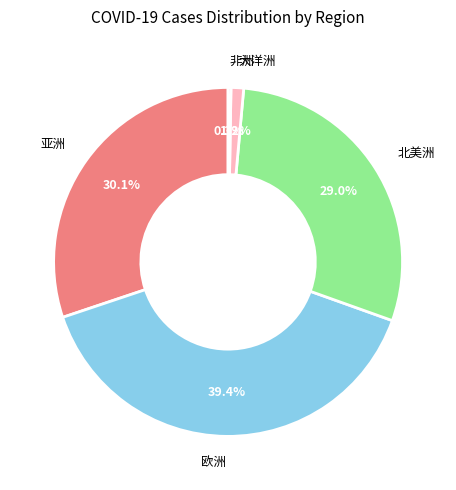

To the nearest percent, what is the difference between the 大洋洲 and 亚洲 slice percentages?

29%